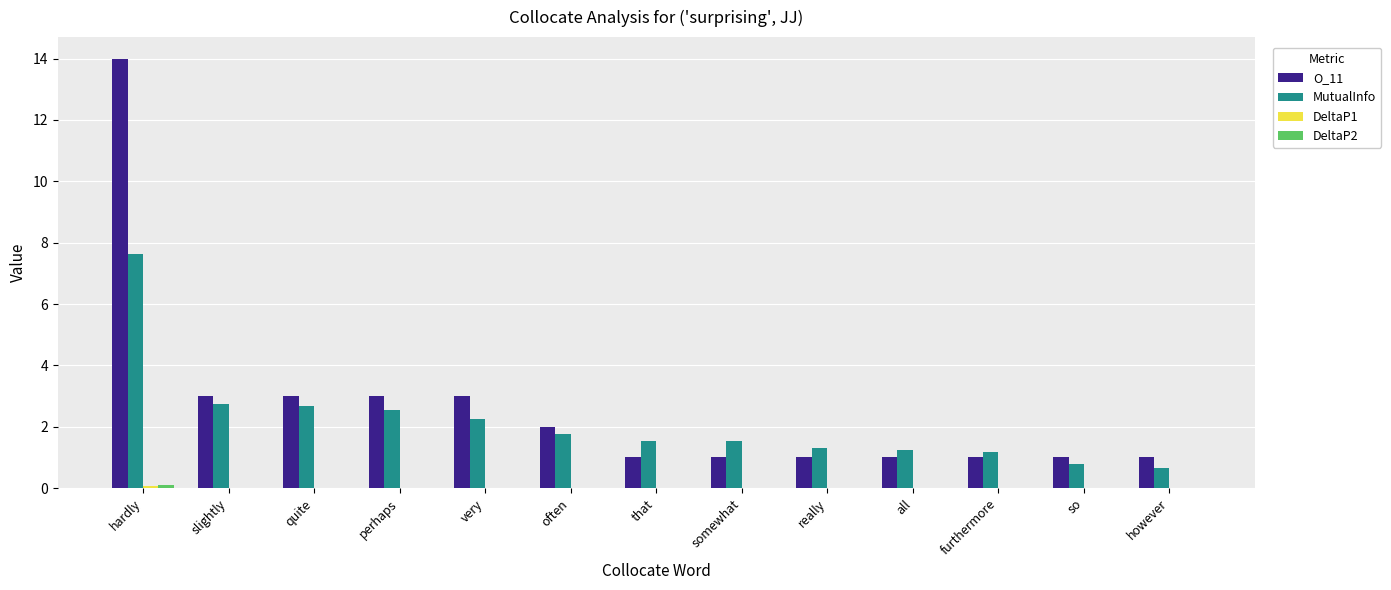

The O_11 series shows 1.4 at often. True or false?

False